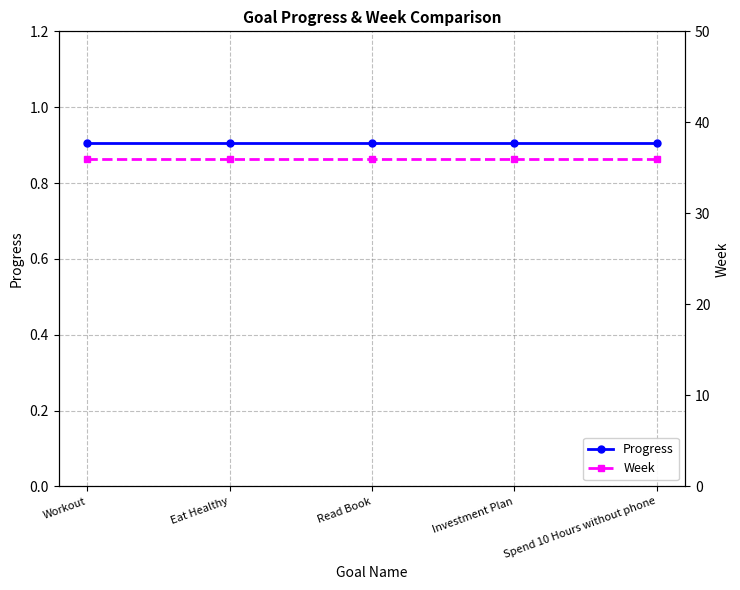

Which series has the widest spread of values?

Progress